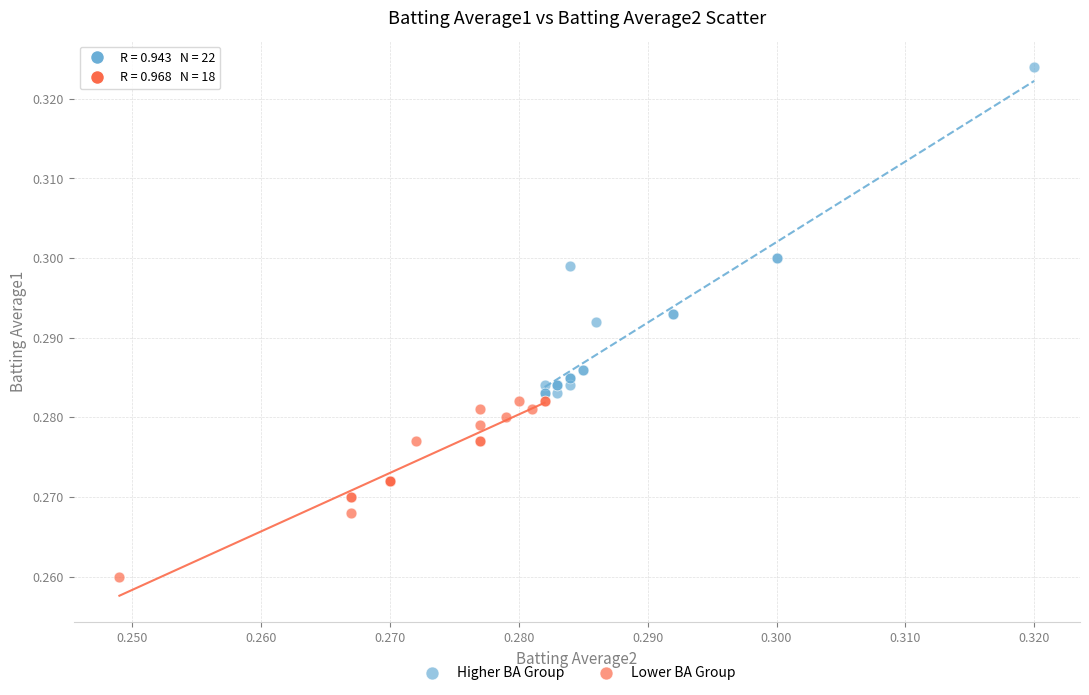

Which series reaches the minimum Y coordinate?

Lower BA Group